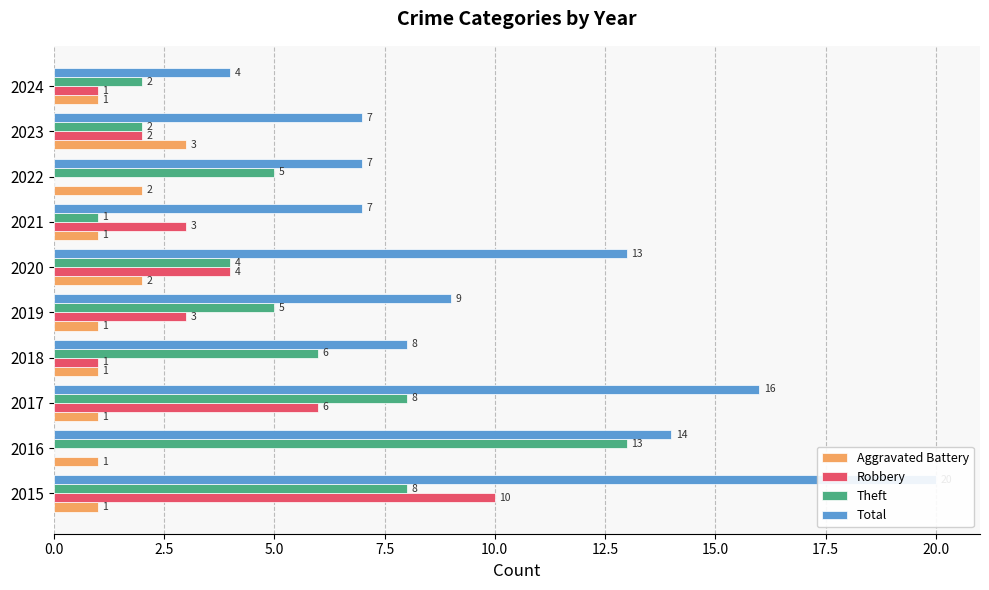

Rank the series at 2019 from highest to lowest value.

Total, Theft, Robbery, Aggravated Battery